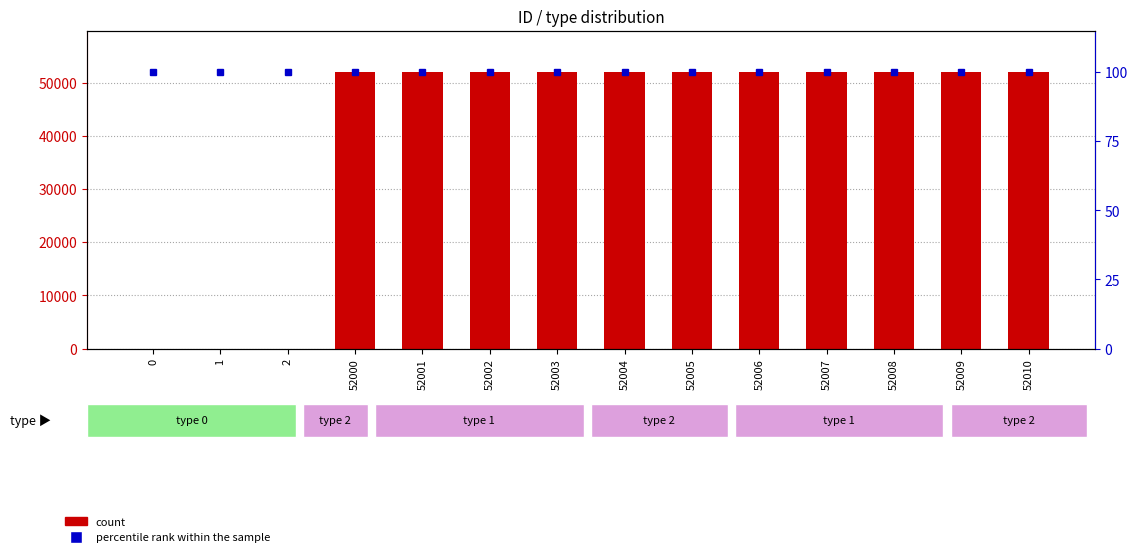

What is the sum of the count values at 52002 and 0?

52002